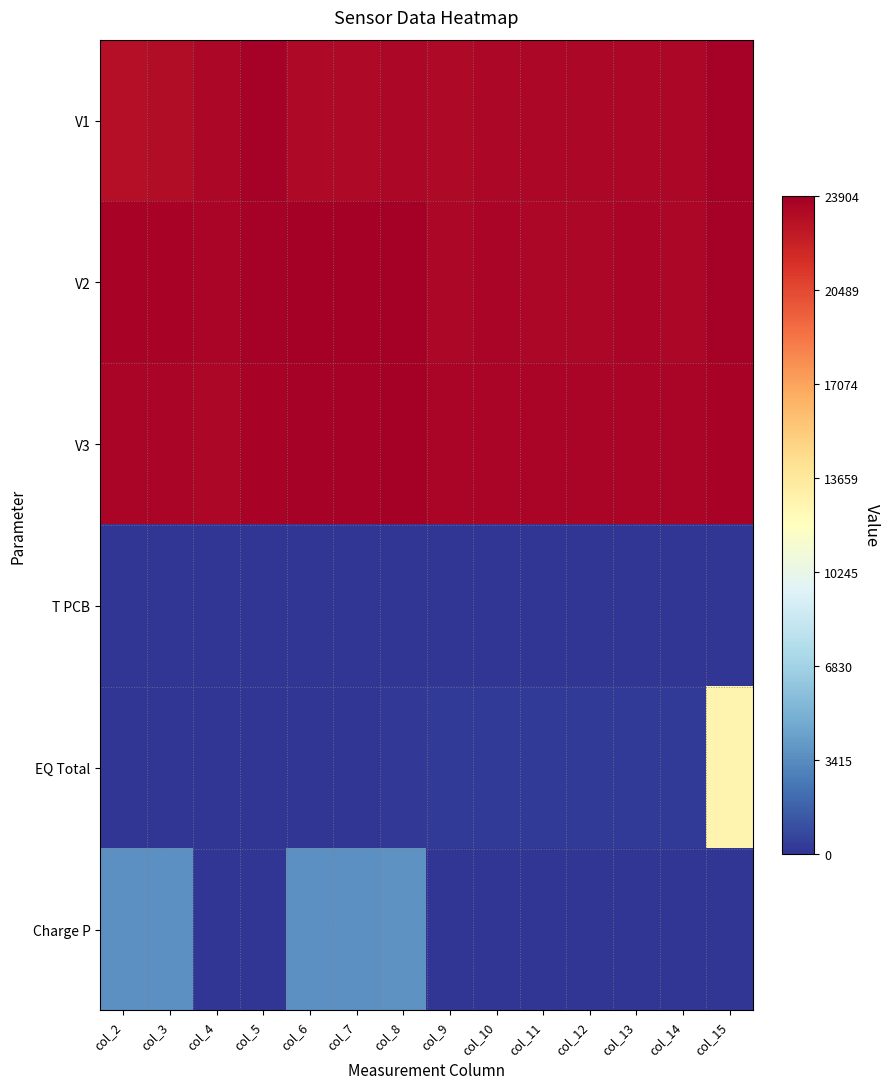

What is the maximum value shown in the chart?

23904